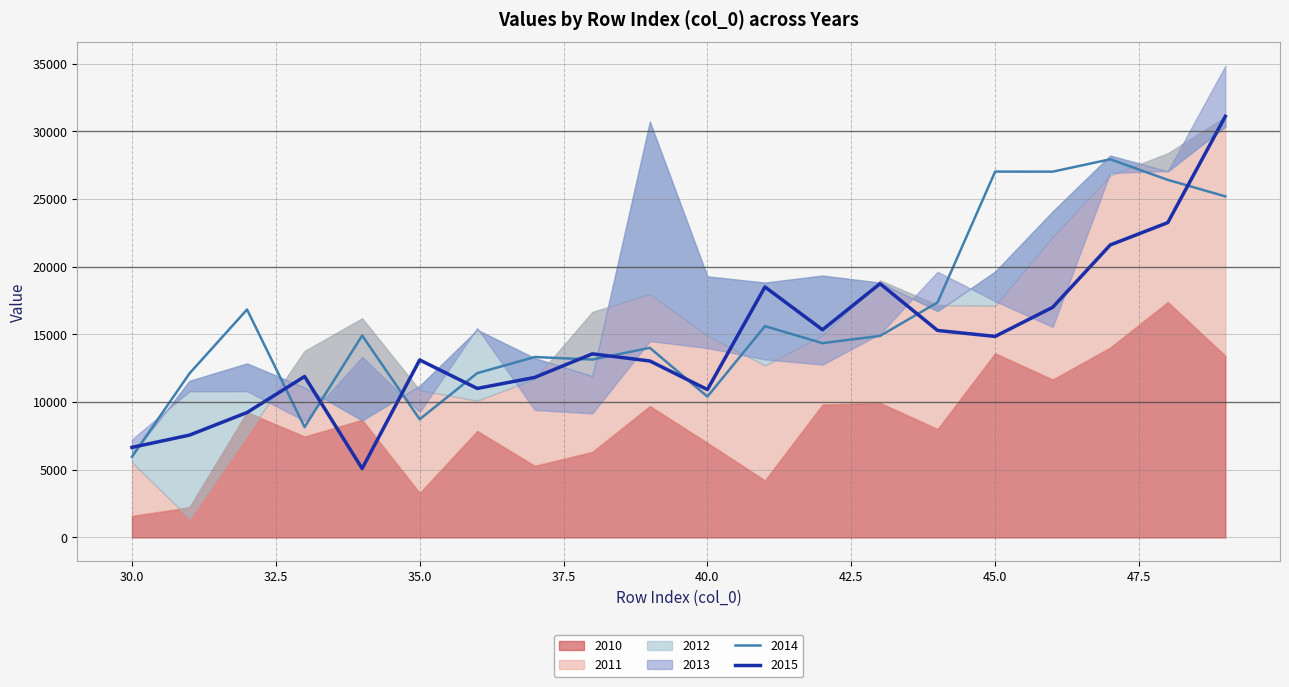

Reading left to right, extract all data points from this chart.

2010: 30=1591.7	31=2233.9	32=9250.7	33=7458.8	34=8694.0	35=3288.2	36=7872.1	37=5295.4	38=6324.4	39=9711.8	40=6993.0	41=4219.4	42=9820.5	43=9942.8	44=8013.1	45=13605.9	46=11668.6	47=14029.1	48=17391.8	49=13425.0
2011: 30=5551.6	31=1407.6	32=7581.5	33=13768.6	34=16186.1	35=10877.9	36=10104.4	37=11707.3	38=16654.0	39=17980.8	40=14901.8	41=12702.3	42=14932.1	43=18984.1	44=17166.4	45=17123.8	46=22205.0	47=26736.5	48=28374.3	49=31061.2
2012: 30=6085.0	31=11568.6	32=12852.8	33=11066.5	34=8650.5	35=11194.2	36=15334.1	37=13243.2	38=11917.8	39=30710.4	40=19279.1	41=18825.8	42=19342.8	43=18819.2	44=16719.9	45=19638.0	46=24085.5	47=28206.6	48=27035.3	49=30338.9
2013: 30=7244.6	31=10794.8	32=10804.5	33=8613.3	34=13339.3	35=9261.6	36=15470.5	37=9418.9	38=9163.1	39=14502.4	40=13994.2	41=13151.7	42=12768.6	43=15038.6	44=19621.4	45=17452.8	46=15549.5	47=26920.4	48=27066.2	49=34832.2
2014: 30=5956.4	31=12112.5	32=16833.8	33=8154.1	34=14914.2	35=8730.9	36=12134.8	37=13327.9	38=13141.3	39=14006.0	40=10404.5	41=15606.5	42=14349.6	43=14887.7	44=17361.1	45=27020.8	46=27016.6	47=27929.9	48=26411.2	49=25191.2
2015: 30=6652.4	31=7559.5	32=9229.1	33=11888.8	34=5090.8	35=13110.8	36=11005.4	37=11822.5	38=13560.7	39=13034.0	40=10923.2	41=18501.8	42=15340.9	43=18744.1	44=15287.7	45=14849.5	46=16998.9	47=21603.9	48=23252.4	49=31103.5